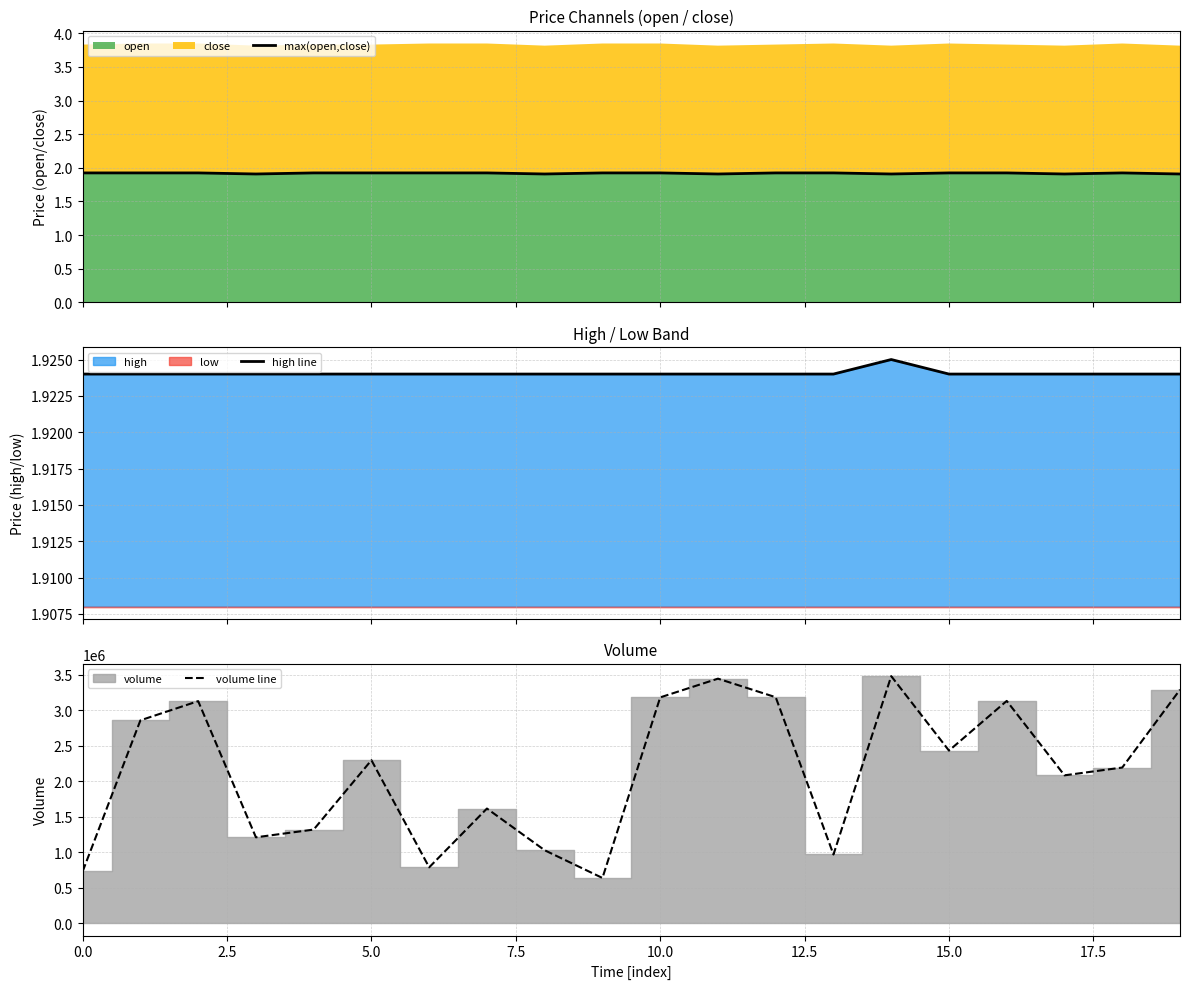

True or false: volume line has a value of 637897.9 at 9.

True